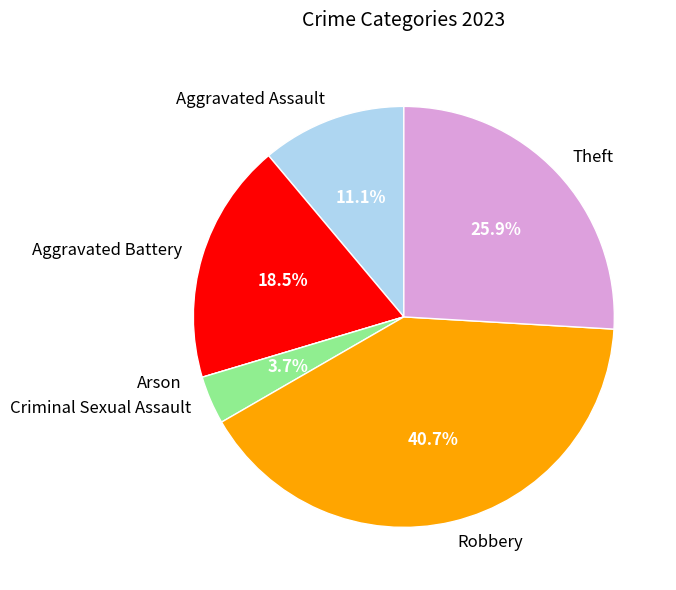

What portion of the pie excludes Aggravated Assault?

88.9%